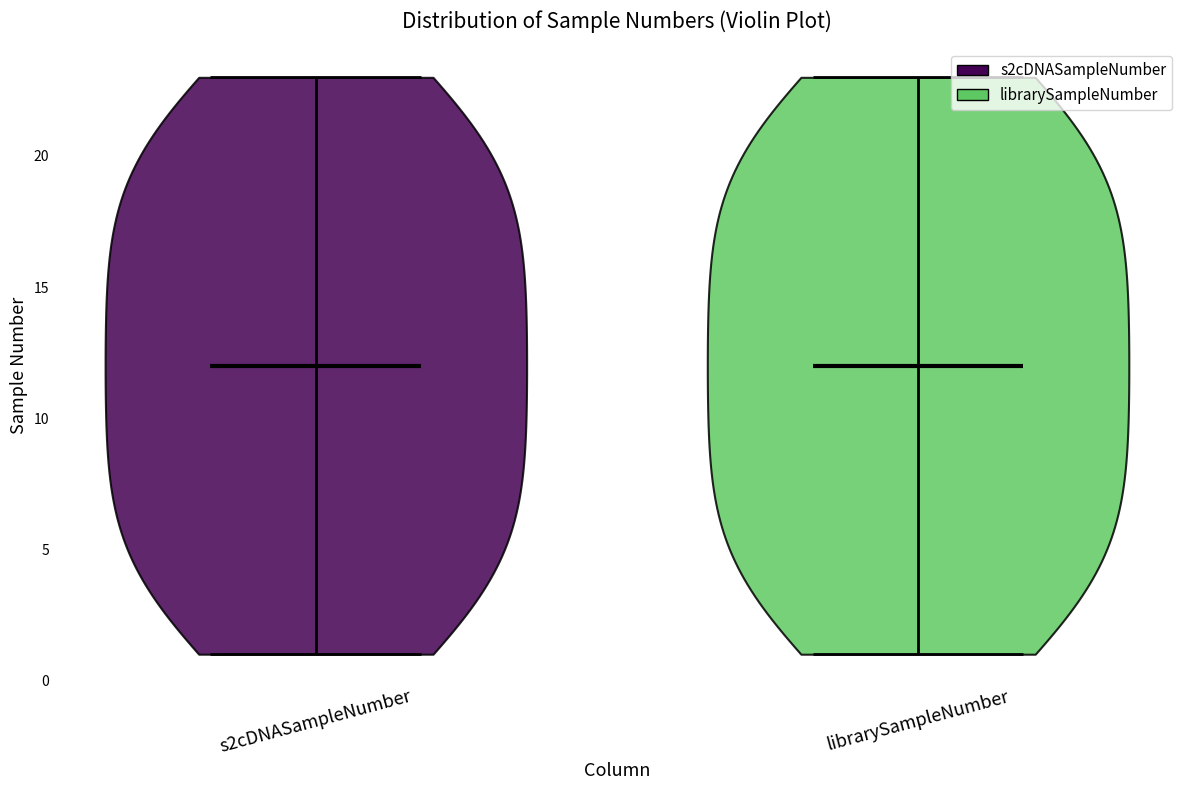

Reading left to right, read every violin against the y-axis: where its median line is, and the lowest and highest points it reaches. The values are not printed on the chart, so give them approximately, as read against the axis.

s2cDNASampleNumber: median line 12, lowest point 1, highest point 23
librarySampleNumber: median line 12, lowest point 1, highest point 23